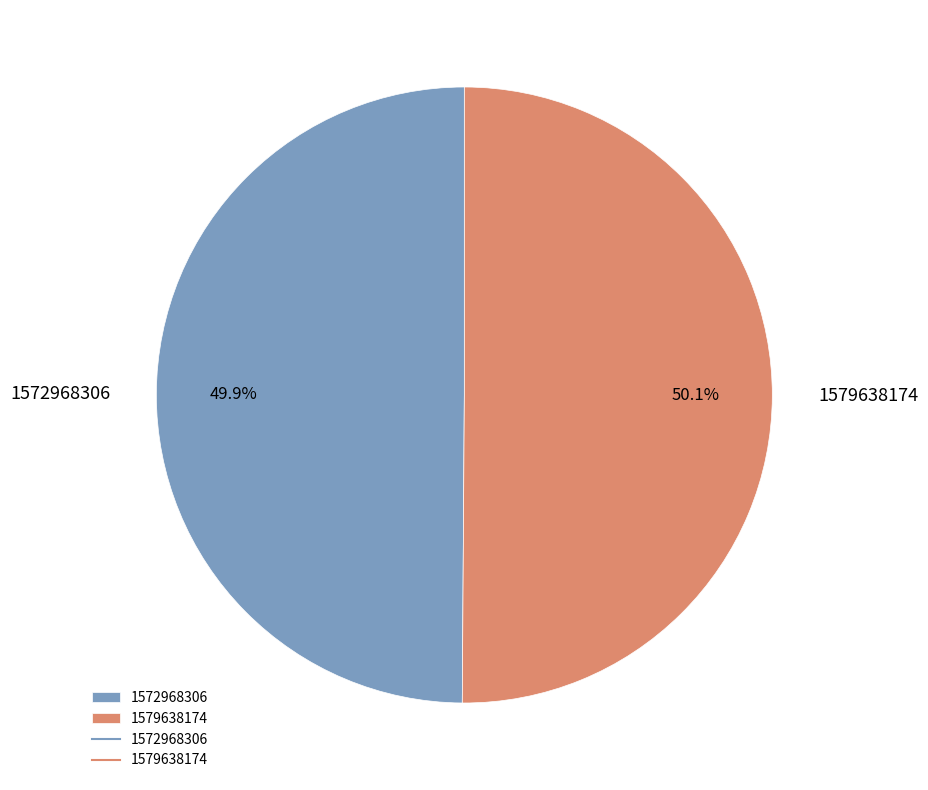

Count the number of slices in the pie.

2